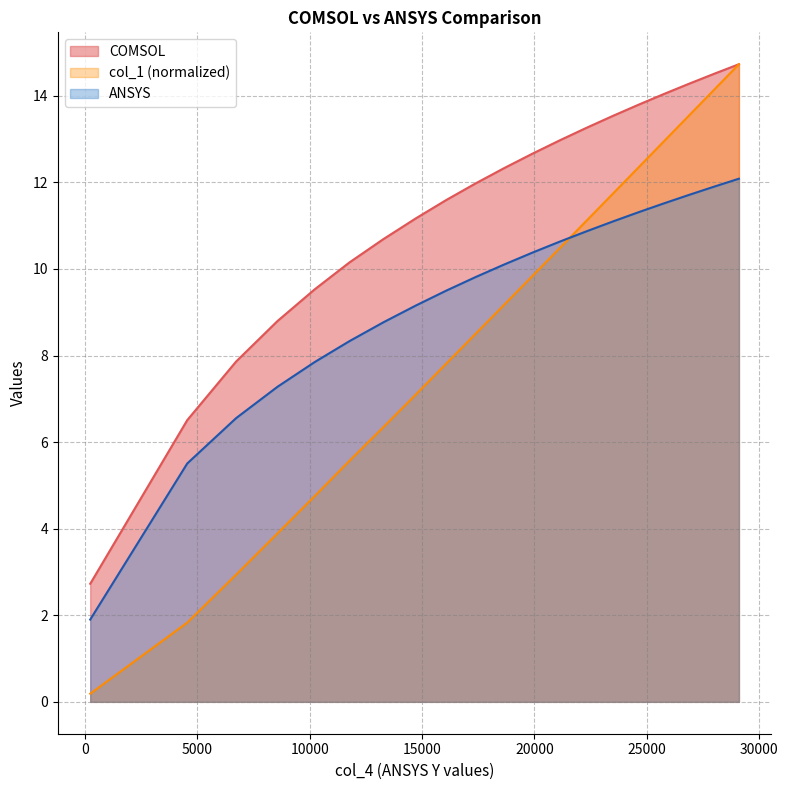

What is the difference between the second highest and second lowest values in the ANSYS series?

6.4